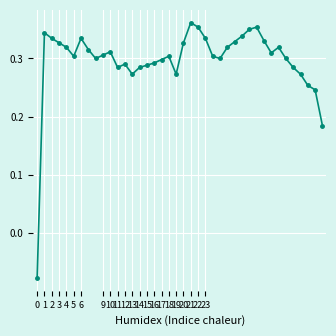

How many values are between 0 and 1?

39